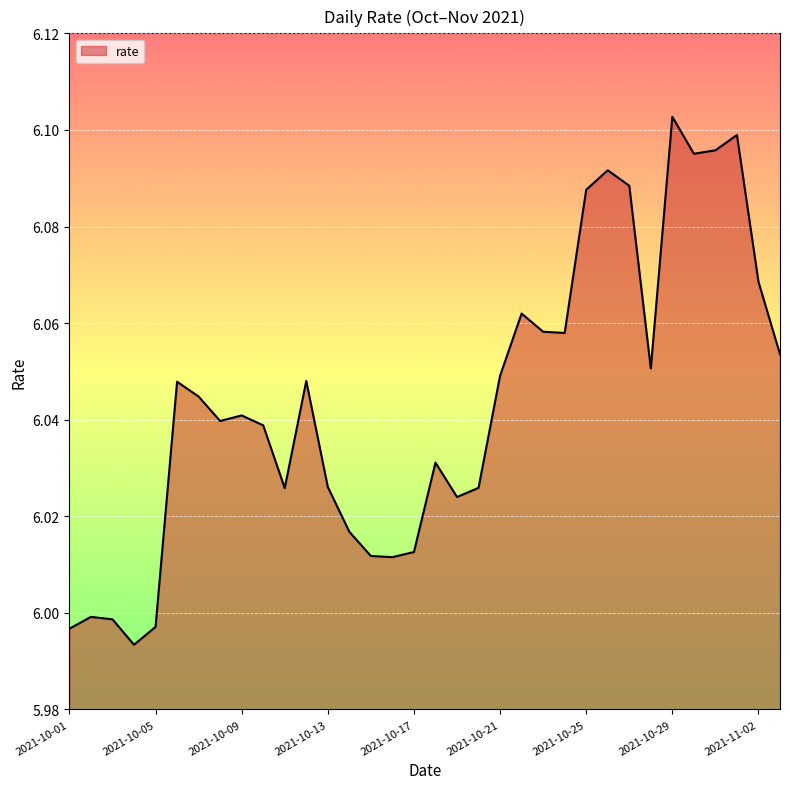

How many lines are shown in the chart?

1